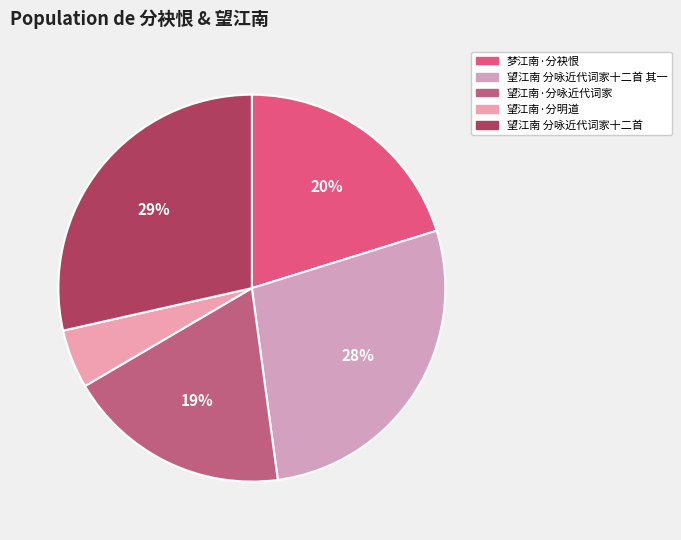

To the nearest percent, what is the combined percentage of 望江南·分咏近代词家 and 望江南 分咏近代词家十二首 其一?

46%